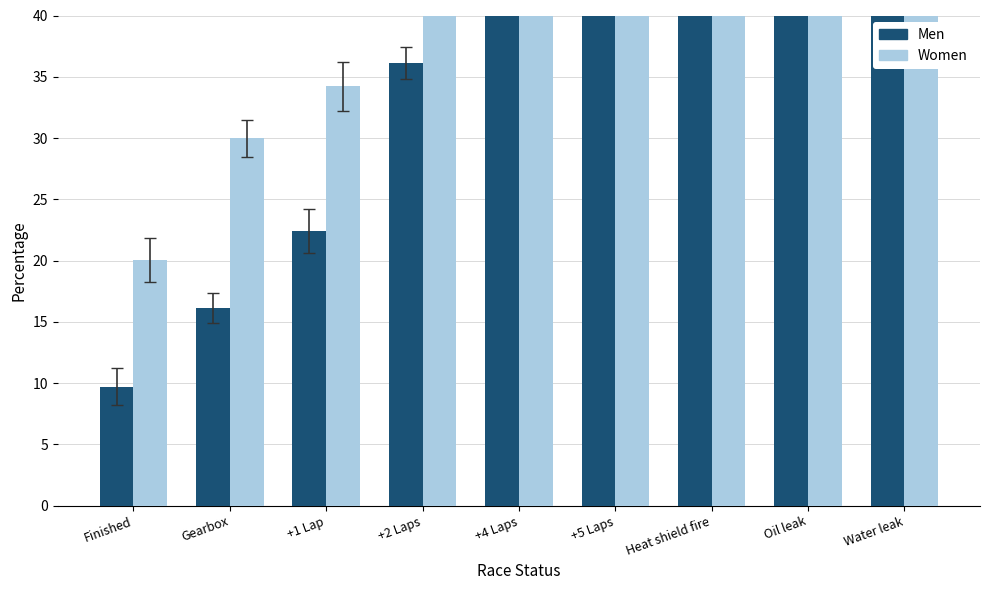

Are the bars grouped side by side (vs. stacked)?

Yes